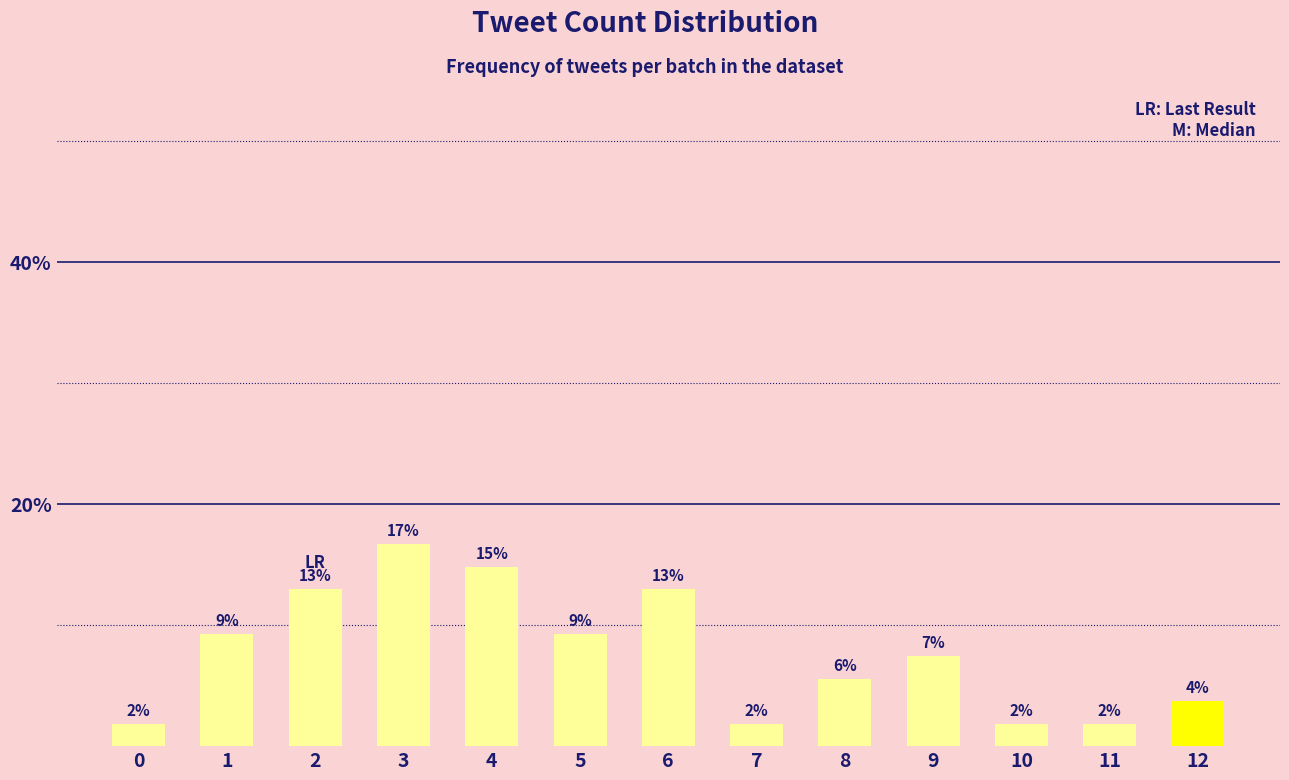

Rank the categories by value from lowest to highest.

0, 7, 10, 11, 12, 8, 9, 1, 5, 2, 6, 4, 3